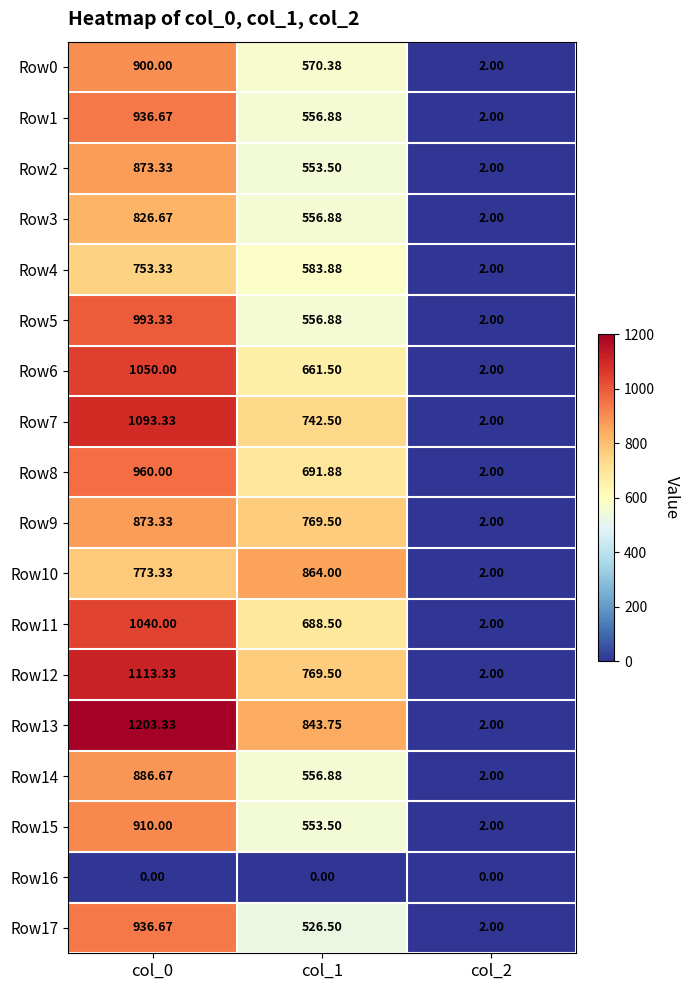

Is the value of Row5 at col_1 greater than the value of Row10 at col_1?

No